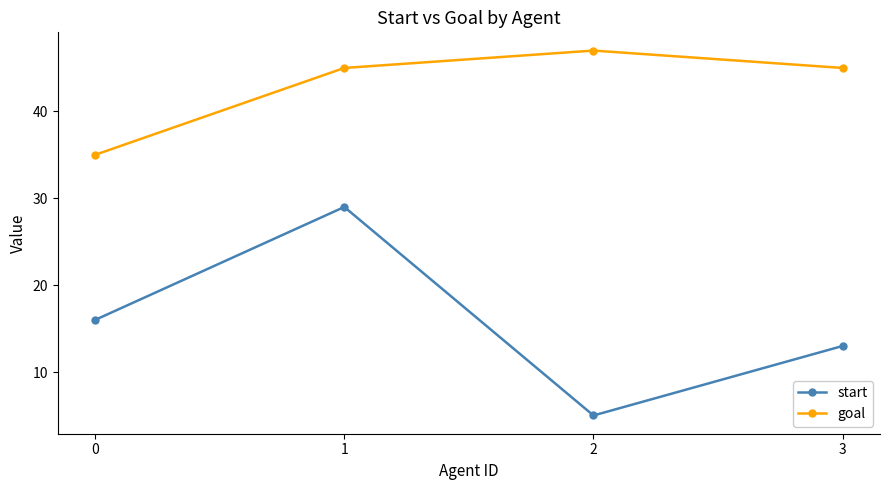

How many lines are shown in the chart?

2